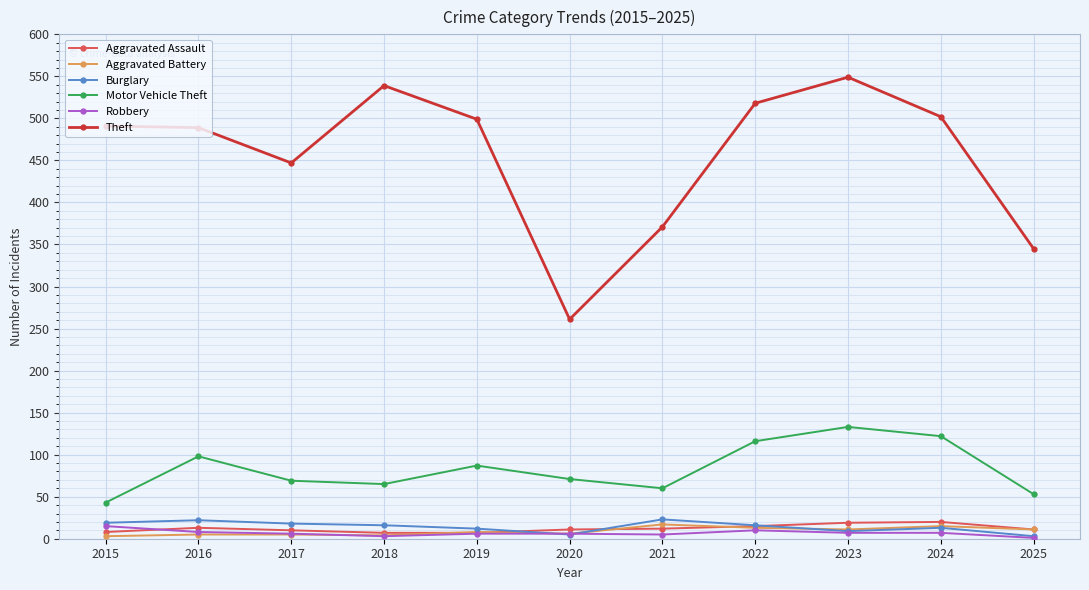

Which series has the widest spread of values?

Theft